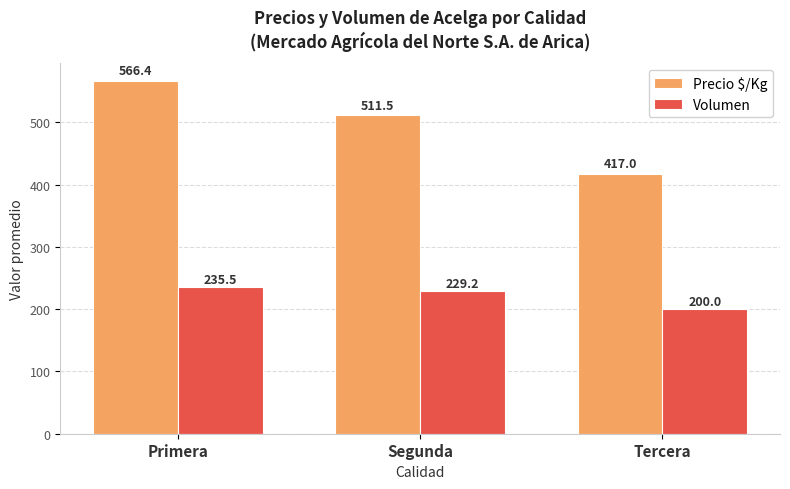

Between Primera and Segunda, which series saw the biggest shift?

Precio $/Kg